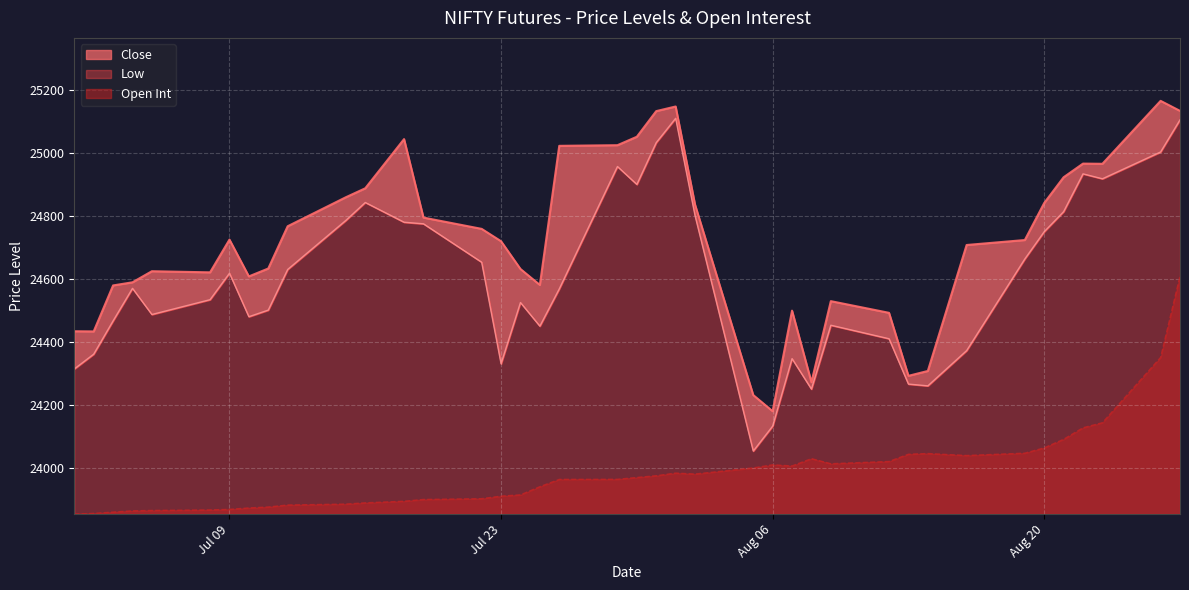

How many interior local valleys does the Open Int series have?

4